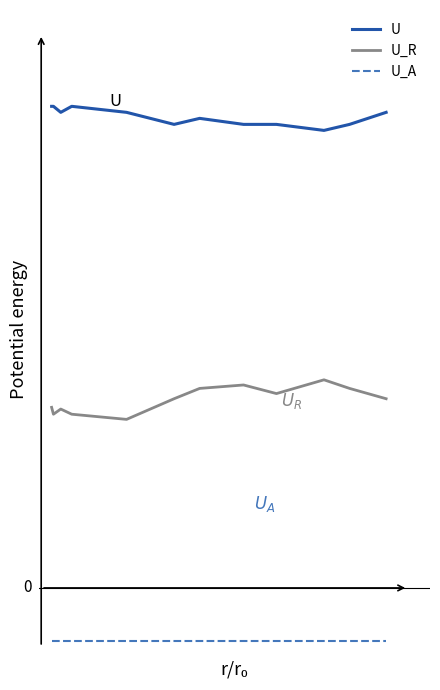

Which series has the largest total across all categories?

U